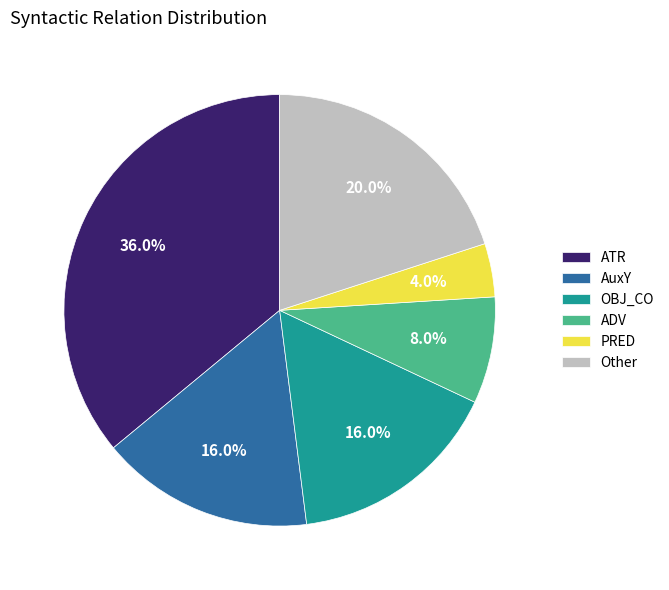

Combined, do ADV and Other account for over 50%?

No